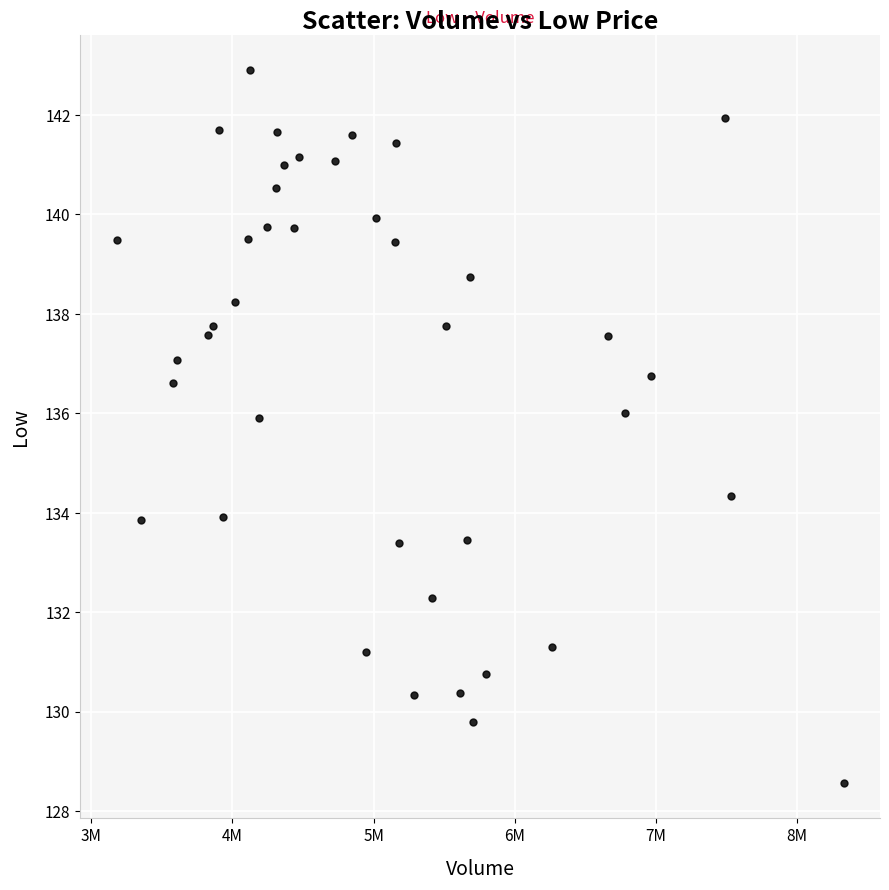

What is the range of X values (max minus min)?

5149700.0